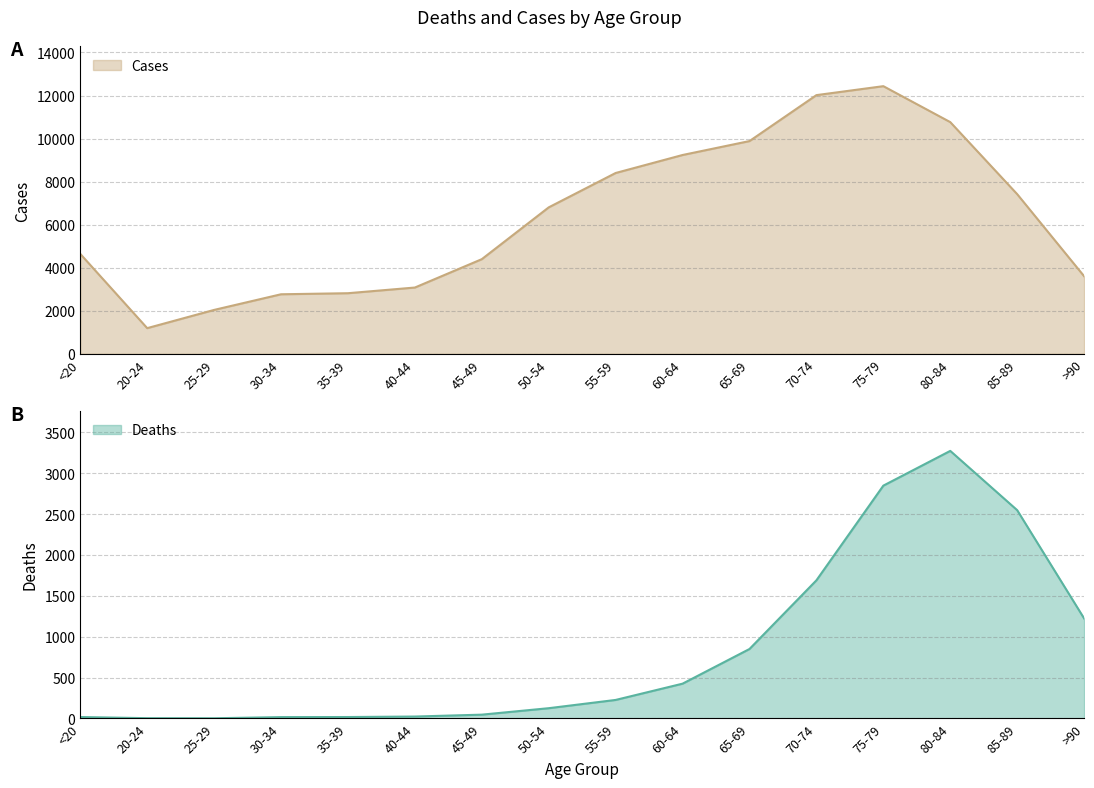

Is it true that Cases equals 9236 at 60-64?

True